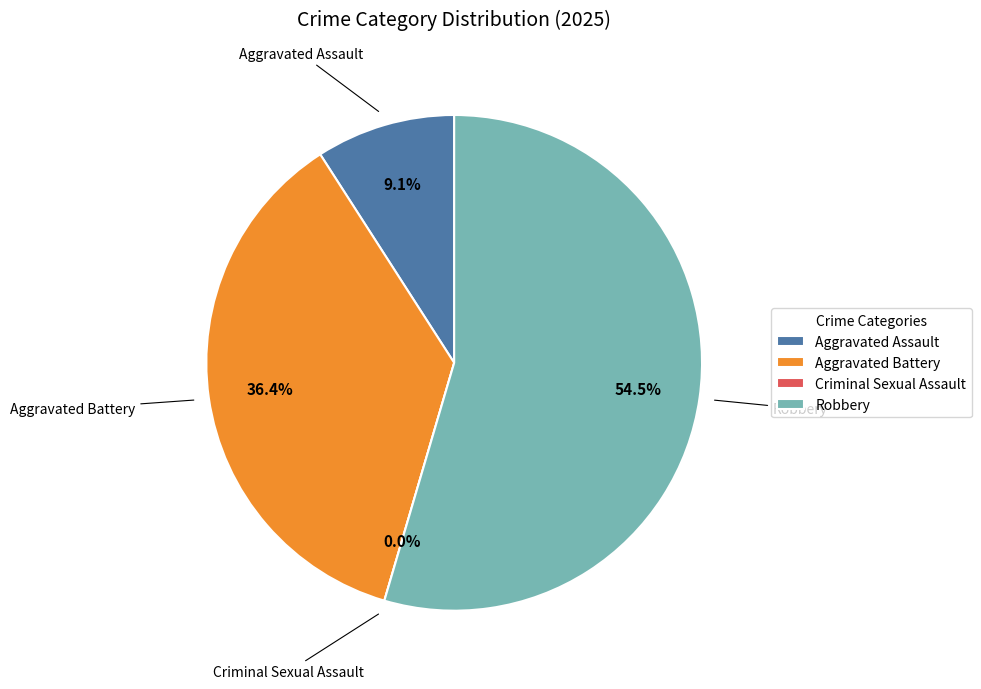

True or false: Criminal Sexual Assault accounts for 0% of the total.

True